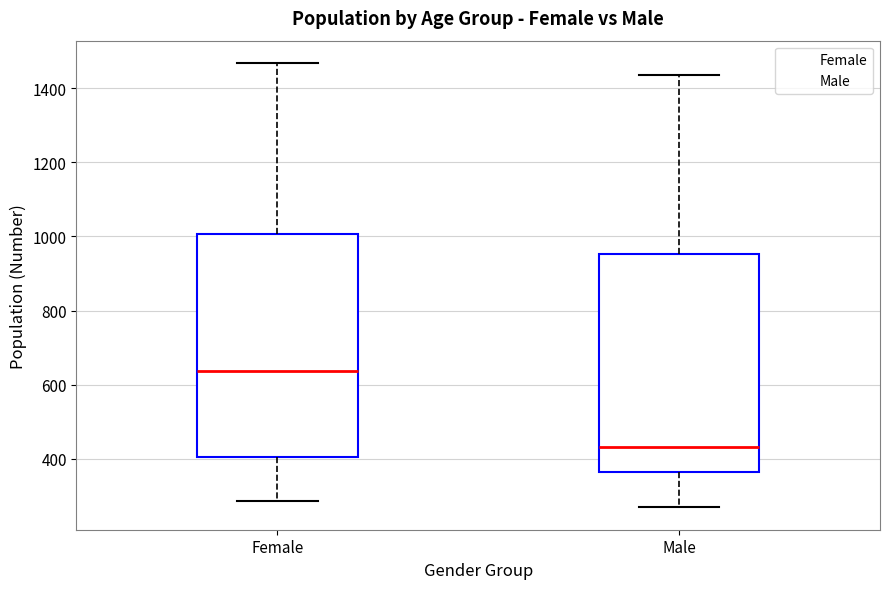

Reading left to right, transcribe this box plot: for each box, give where its median line is, the range the box spans, and where its two whiskers end, as read against the y-axis. The values are not printed on the chart, so give them approximately, as read against the axis.

Female: median 640, box 400 to 1000, whiskers 280 to 1460
Male: median 440, box 360 to 960, whiskers 260 to 1440